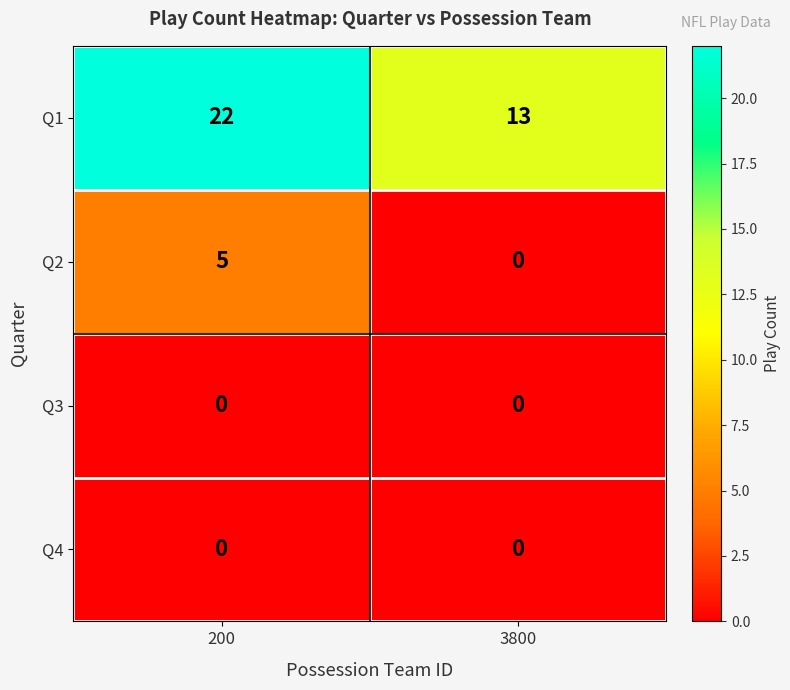

List the labels in order of Q2 value, largest first.

200, 3800